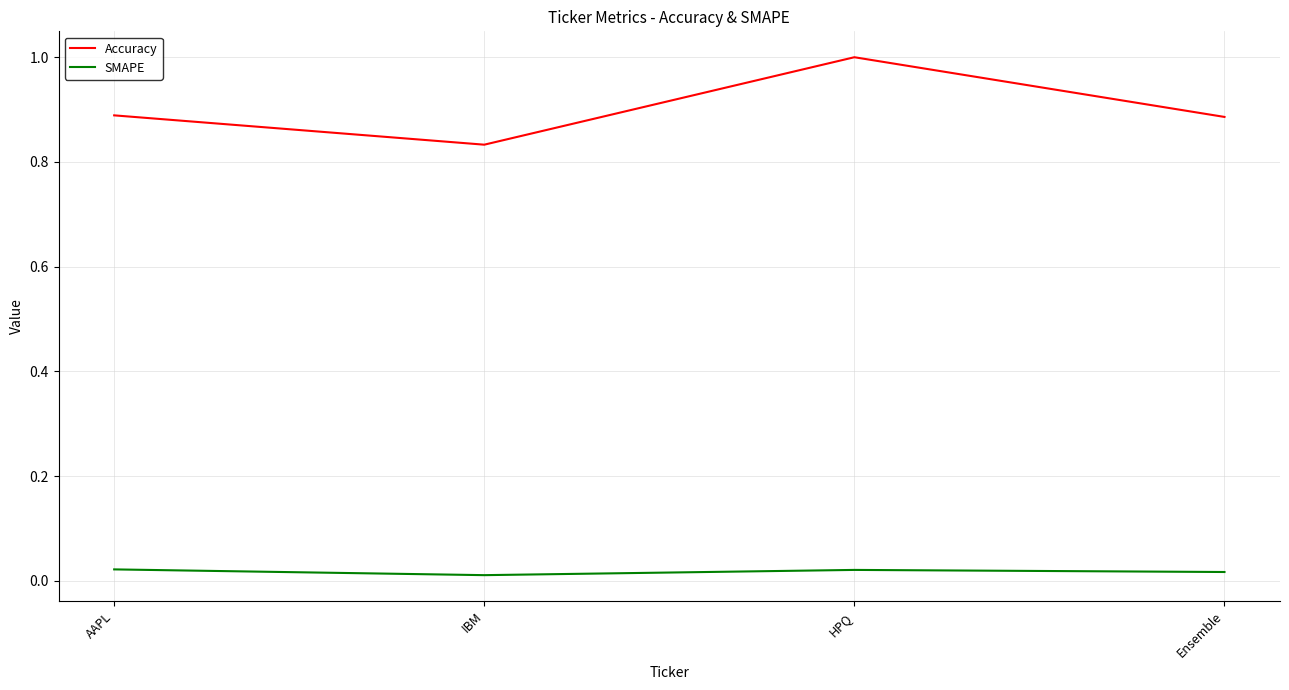

Count the Accuracy values in the range 0 to 1.

4